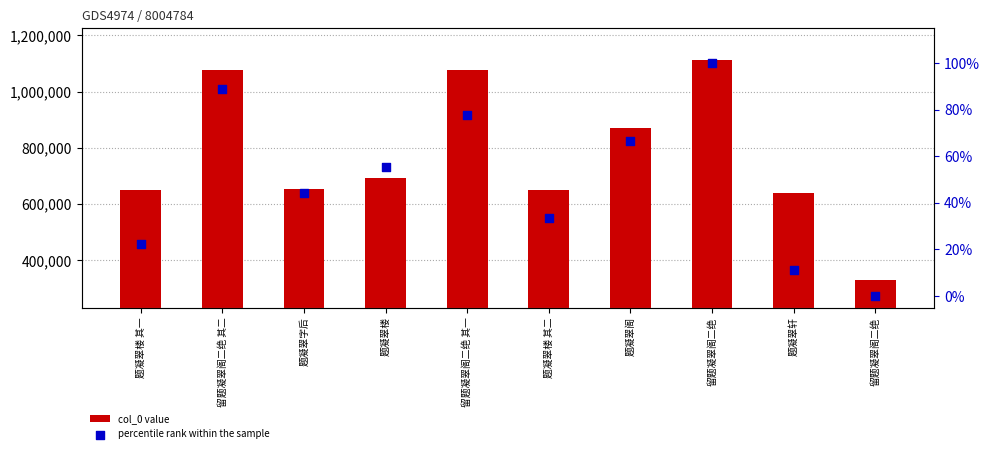

What is the total value across all series at 留题凝翠阁二绝?

1114253.0